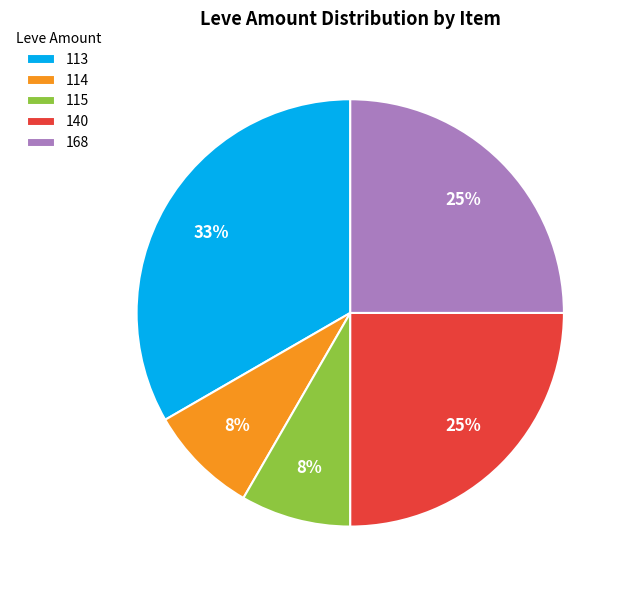

To the nearest percent, what is the difference between the largest and smallest slice percentages?

25%